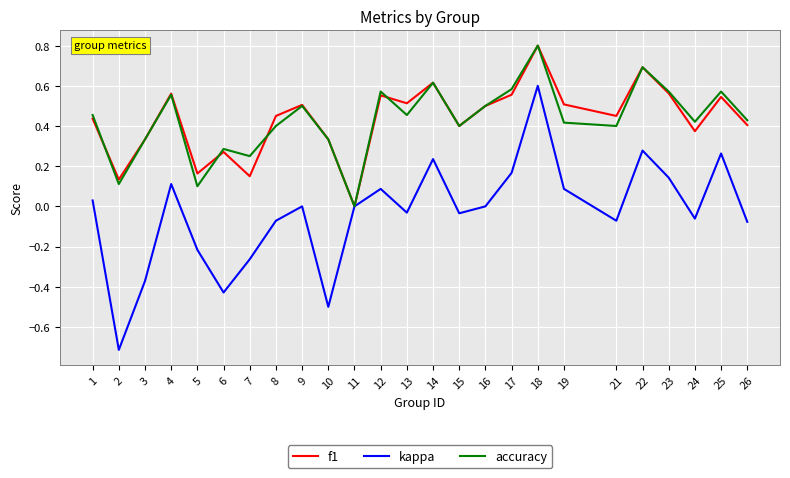

What is the greatest value displayed?

0.8